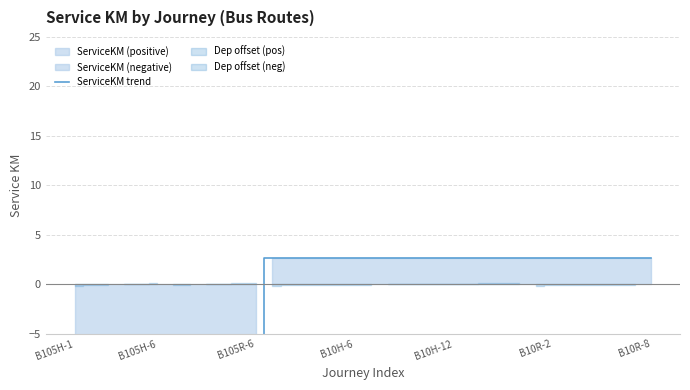

True or false: the data shows -3.7 at 8.

False